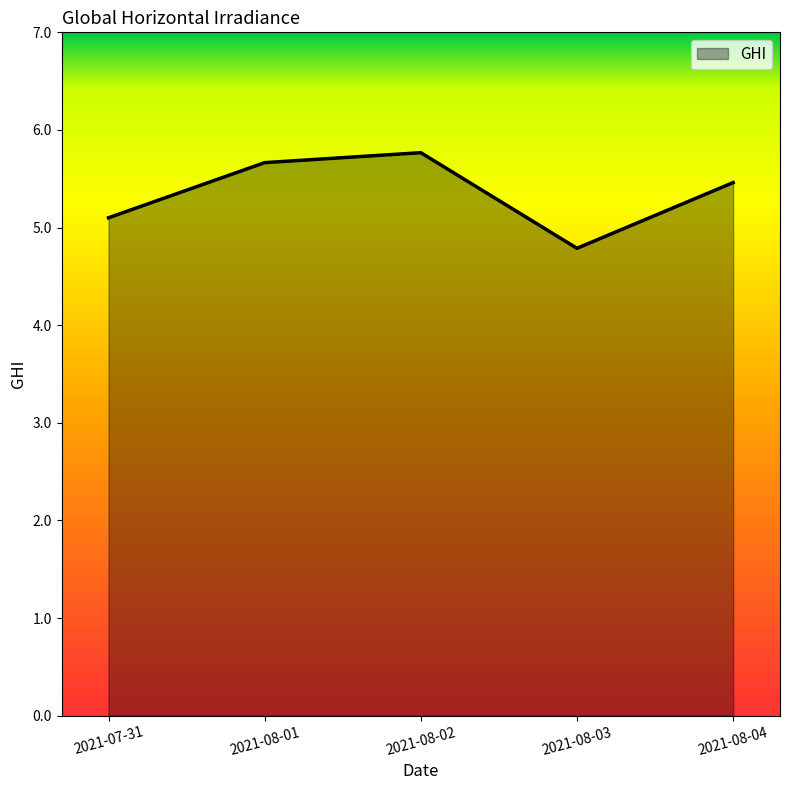

How many lines are shown in the chart?

1